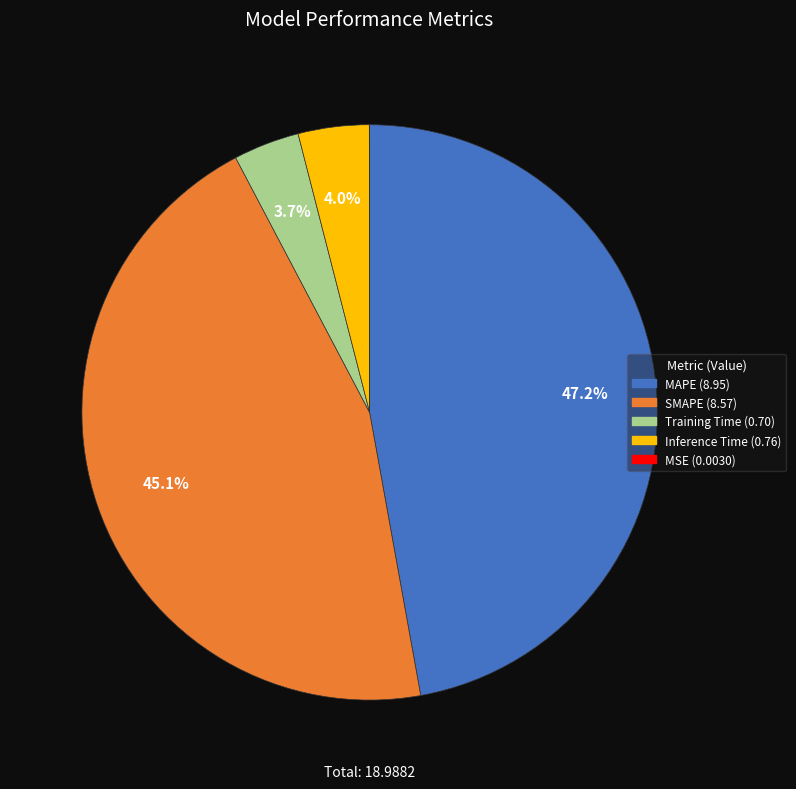

What is the ratio of the value at SMAPE to the value at MAPE?

1.0